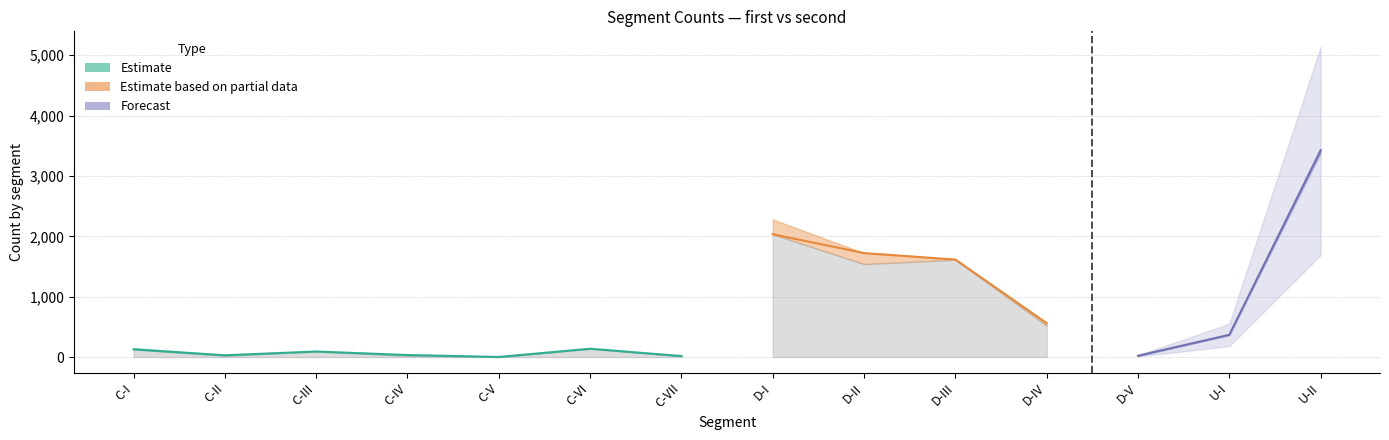

What is the maximum value for first.count?

3426